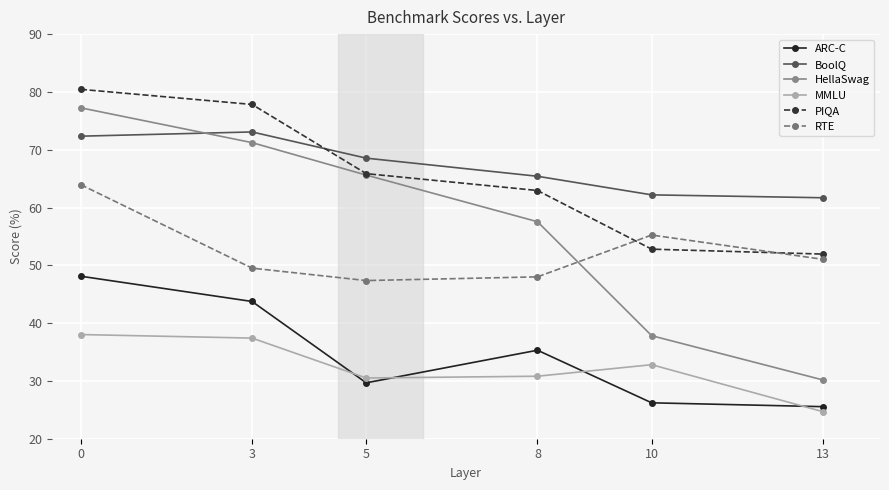

List the series in order of their peak value, lowest first.

MMLU, ARC-C, RTE, BoolQ, HellaSwag, PIQA